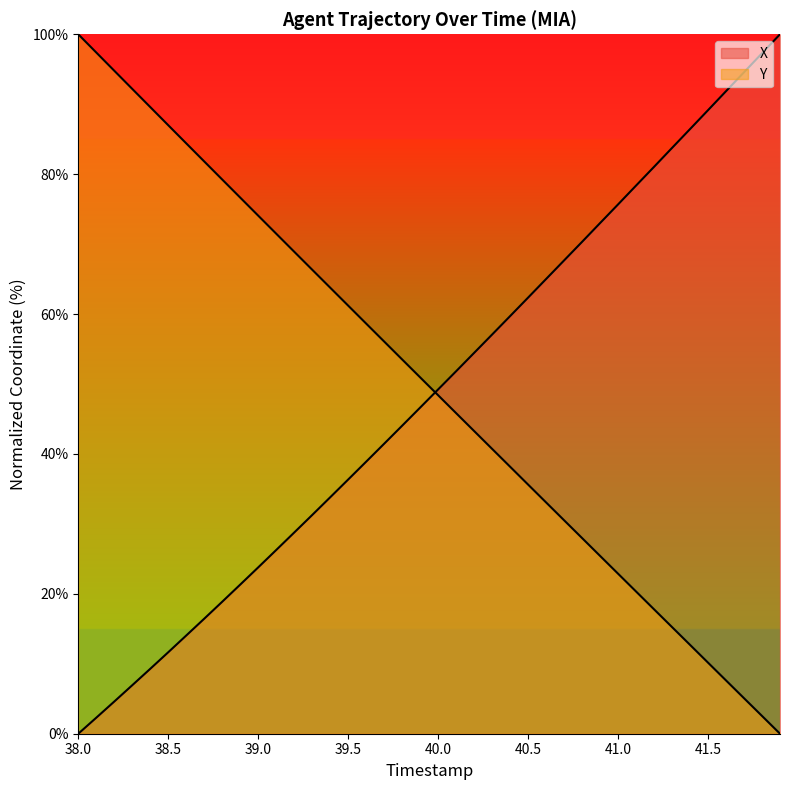

Does the chart display data point markers on the line(s)?

No